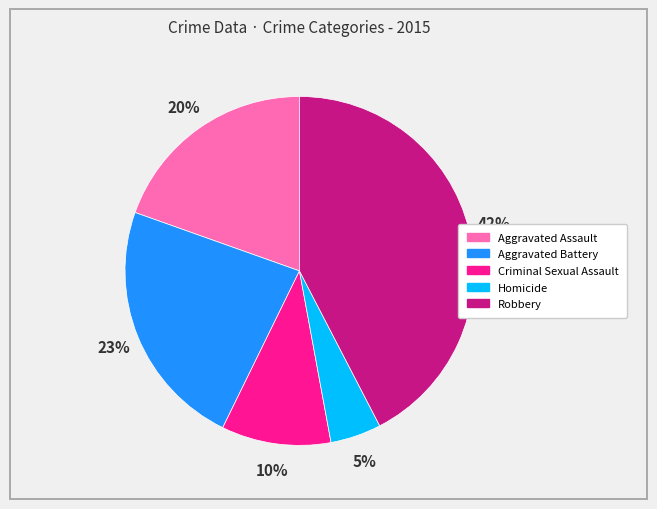

To the nearest percent, what is the average slice percentage?

20%